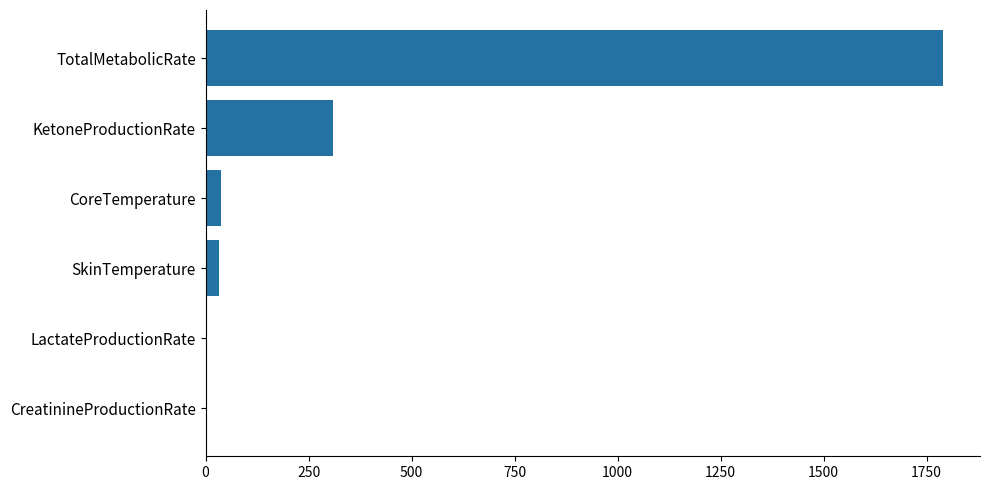

Between KetoneProductionRate and CoreTemperature, which is larger?

KetoneProductionRate